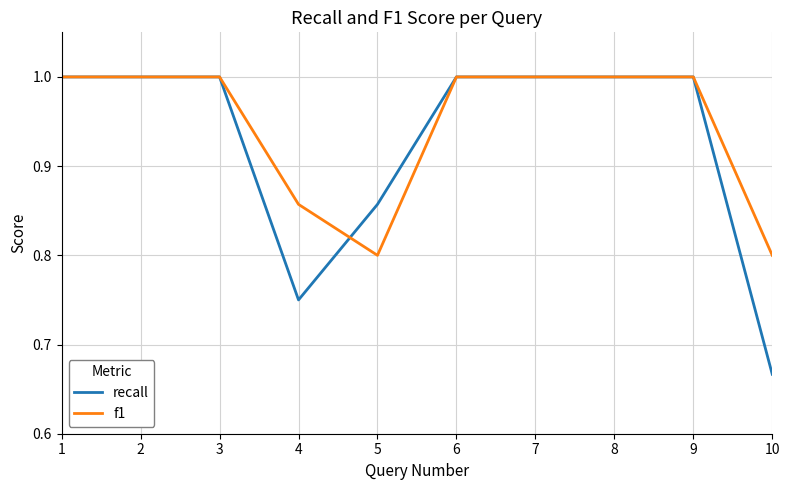

What is the total value across all series at 3?

2.0